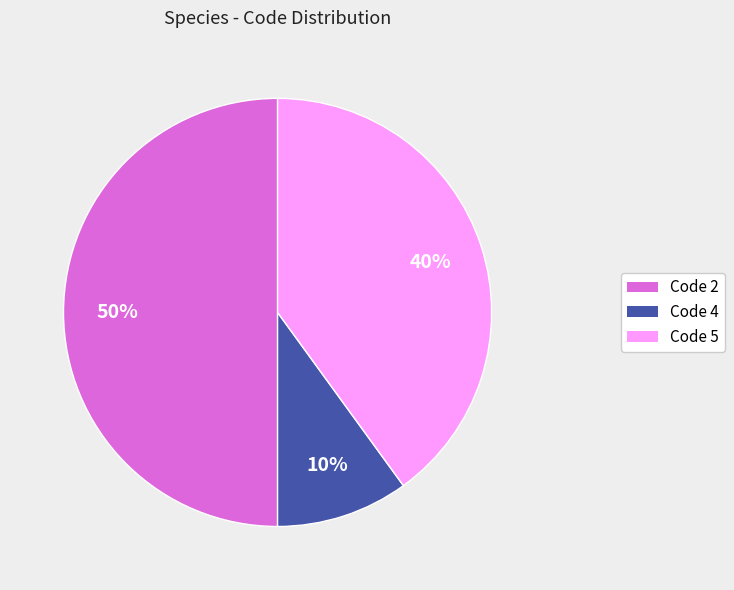

To the nearest percent, what is the average slice percentage?

33%